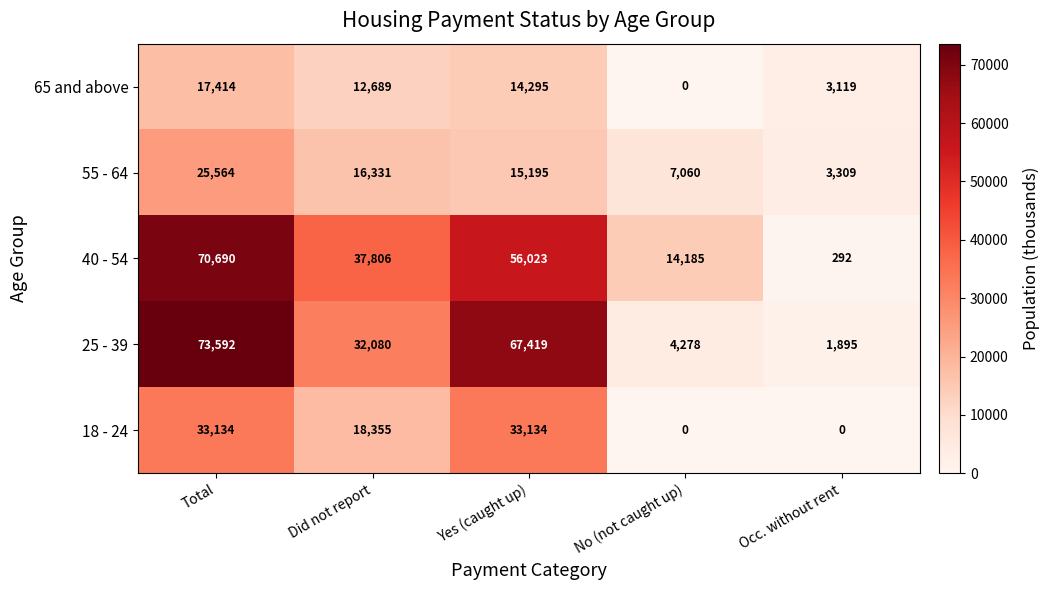

What is the sum of all 18 - 24 values?

84623